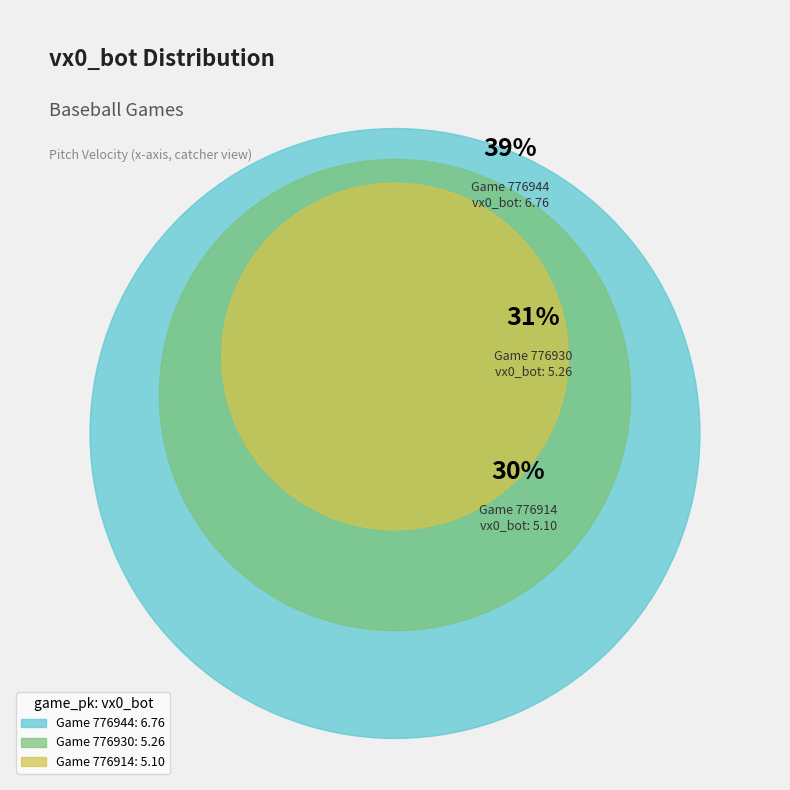

Do 776944 and 776914 together represent more than half of the pie?

Yes